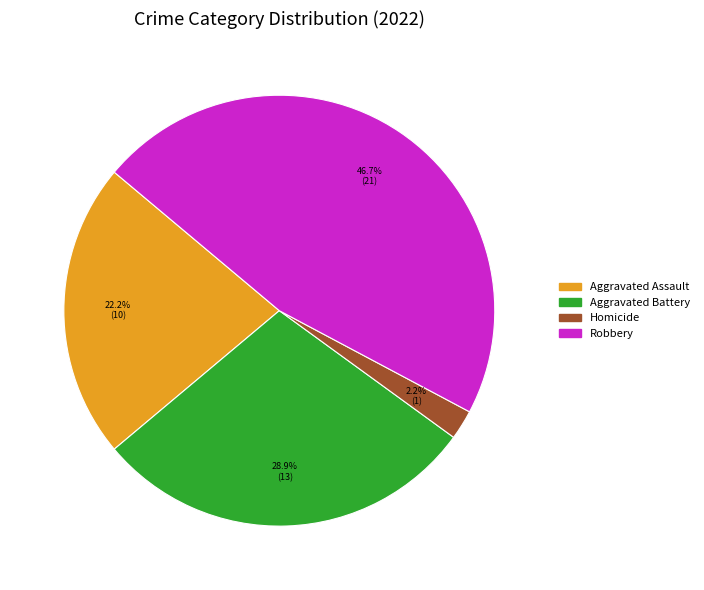

Count the number of slices in the pie.

4